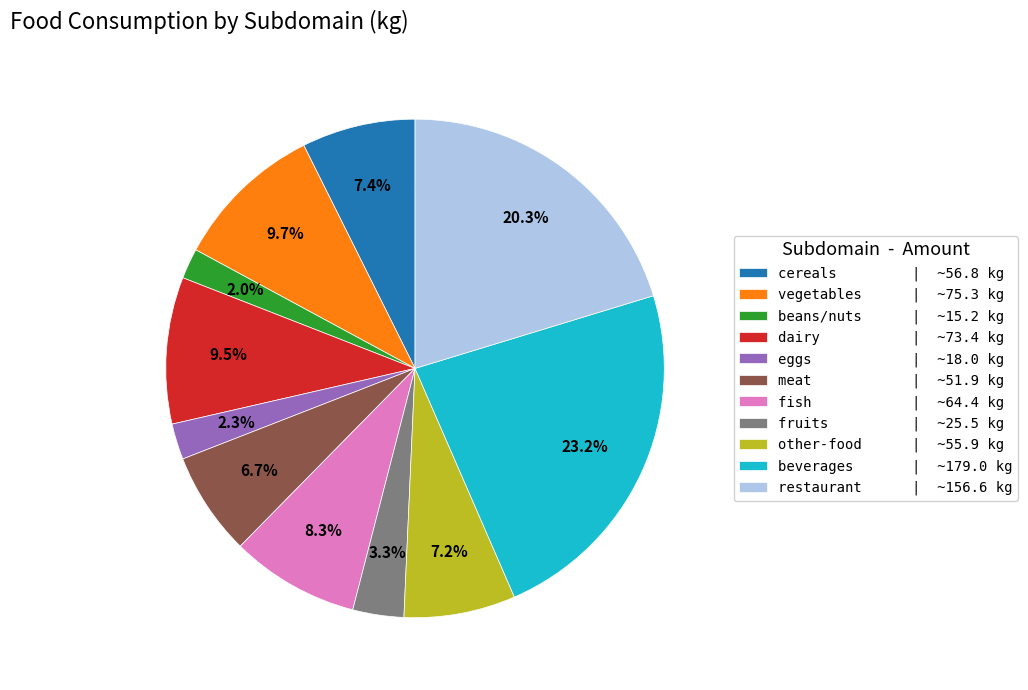

Approximately how many times larger is the value at other-food | ~55.9 kg compared to restaurant | ~156.6 kg?

0.4